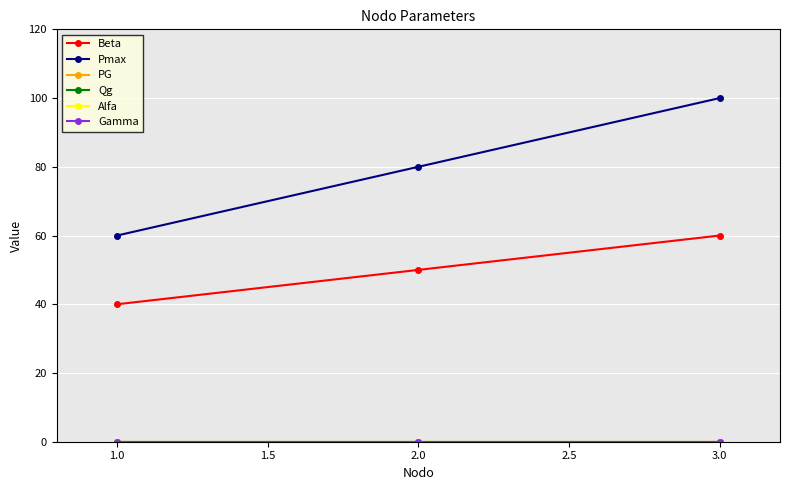

Which series has the largest range (max minus min)?

Pmax